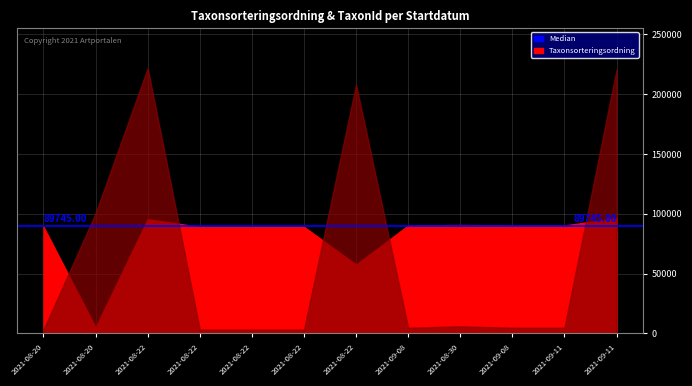

At 2021-08-20, list the series in order from largest to smallest.

Taxonsorteringsordning, TaxonId